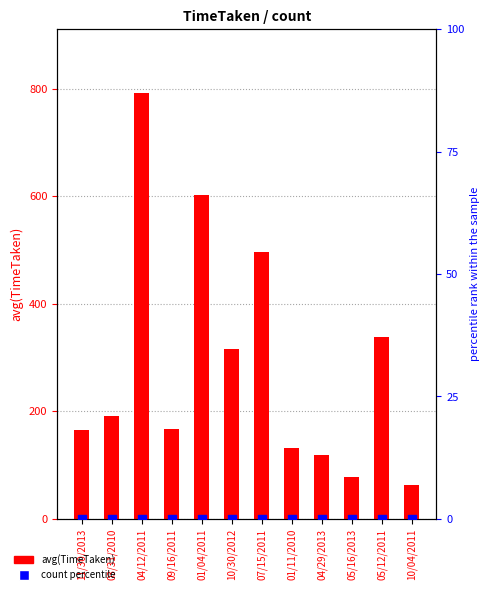

What is the total value across all series at 05/12/2011?

339.0